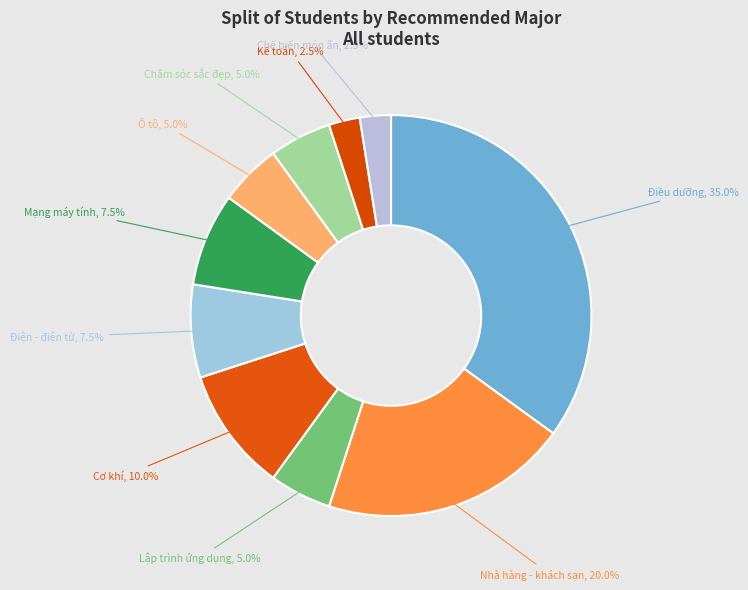

Count the number of slices in the pie.

10